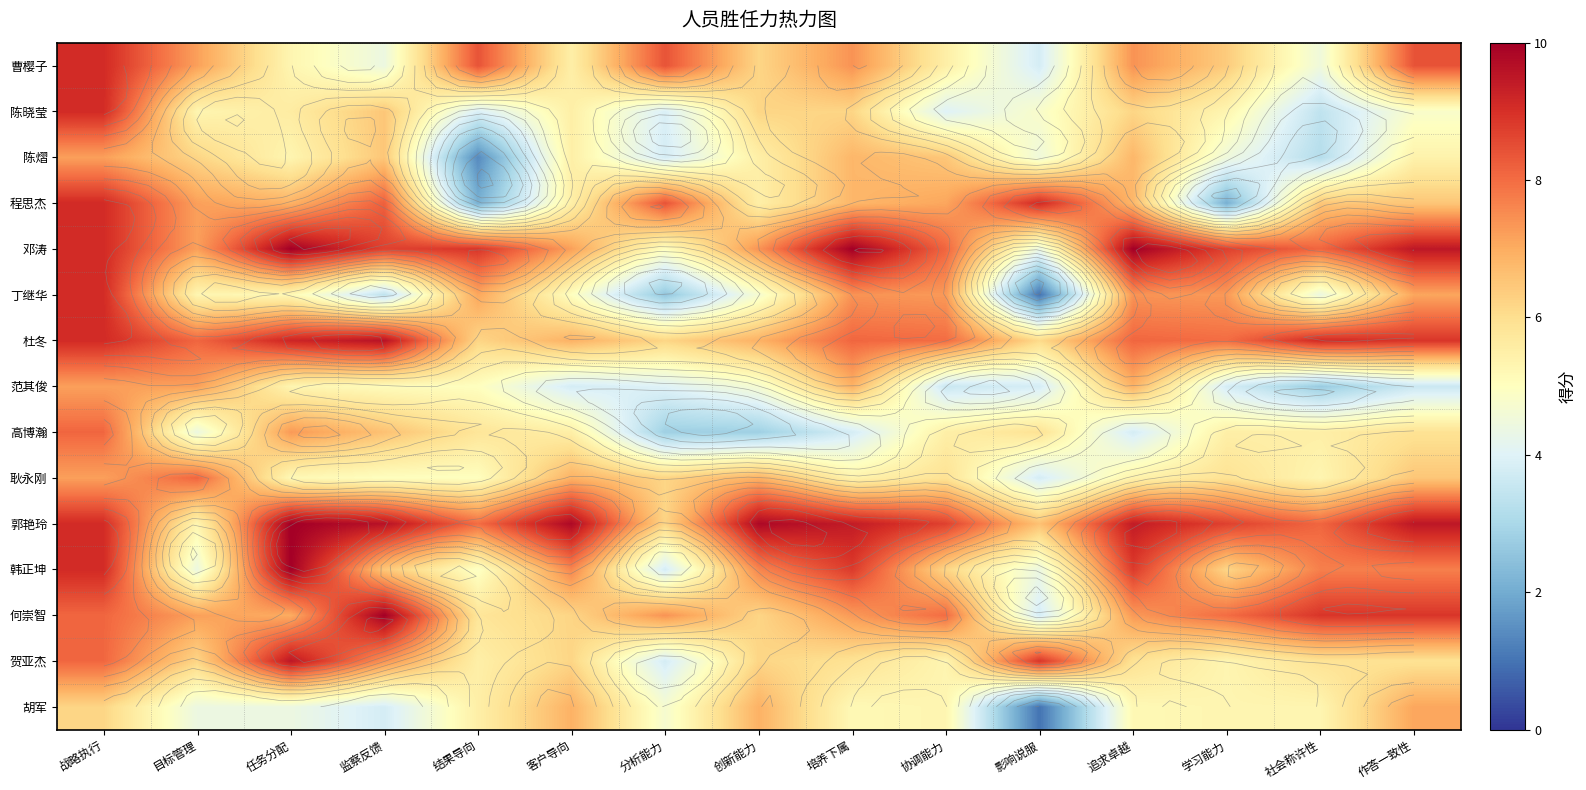

What is the total value across all series at 客户导向?

94.0